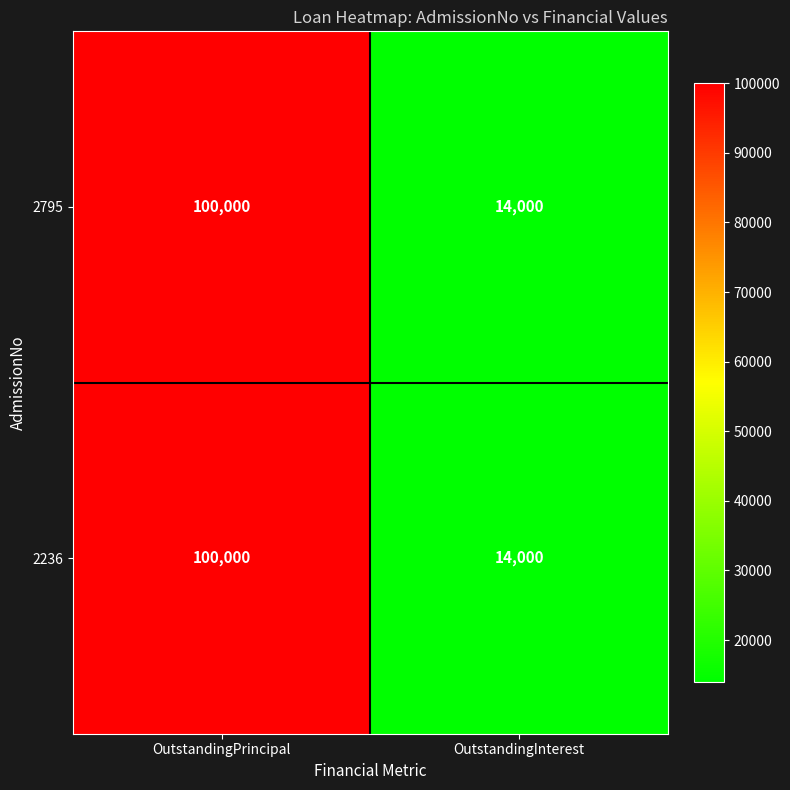

Rank the categories by 2236 value from lowest to highest.

OutstandingInterest, OutstandingPrincipal